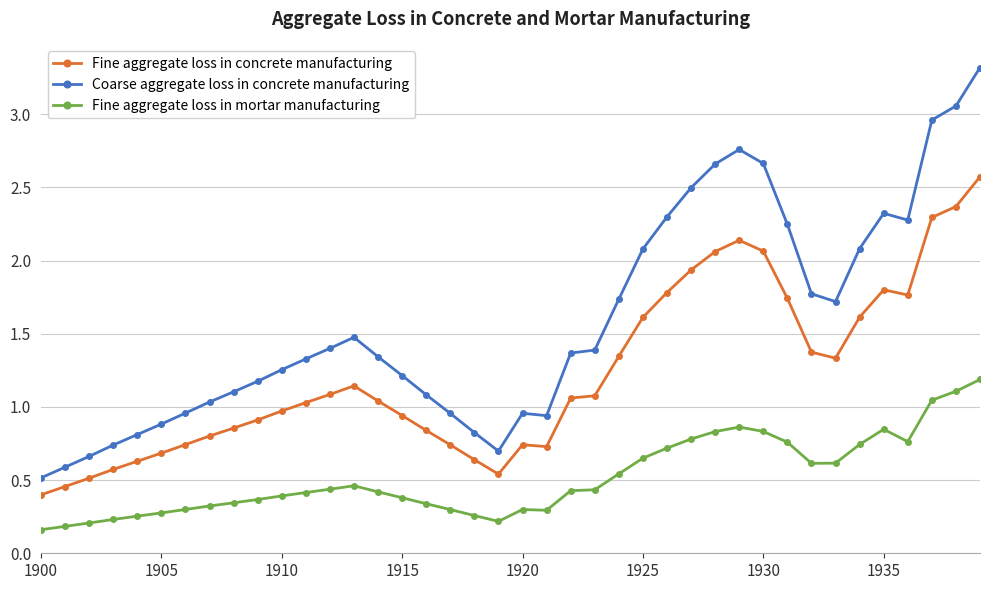

True or false: Coarse aggregate loss in concrete manufacturing has more than 0 points higher than both neighbors.

True